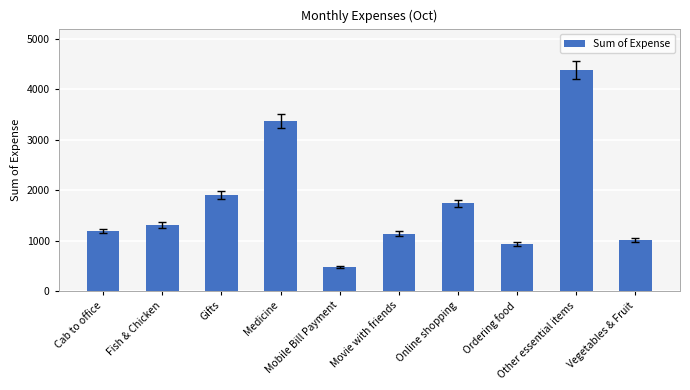

List the labels in order of value, largest first.

Other essential items, Medicine, Gifts, Online shopping, Fish & Chicken, Cab to office, Movie with friends, Vegetables & Fruit, Ordering food, Mobile Bill Payment